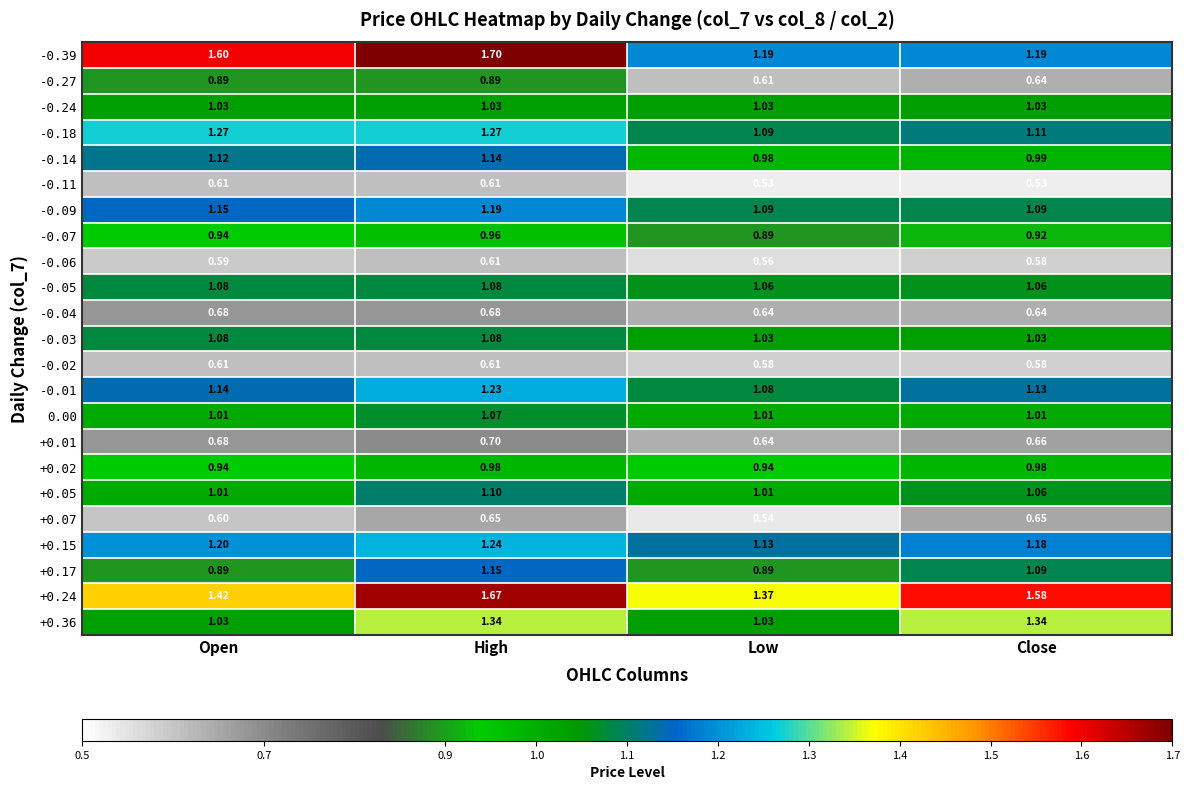

At which category does the chart reach its peak across all series?

High